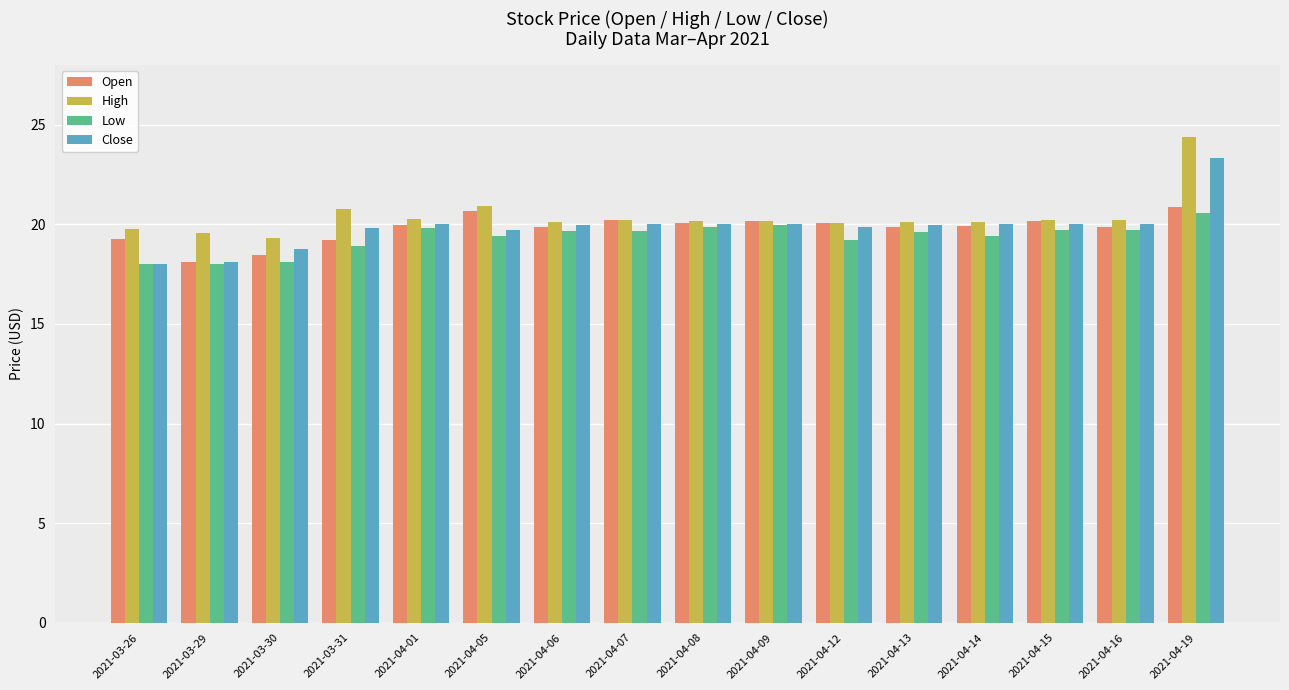

Is it true that High equals 12.9 at 2021-03-26?

False